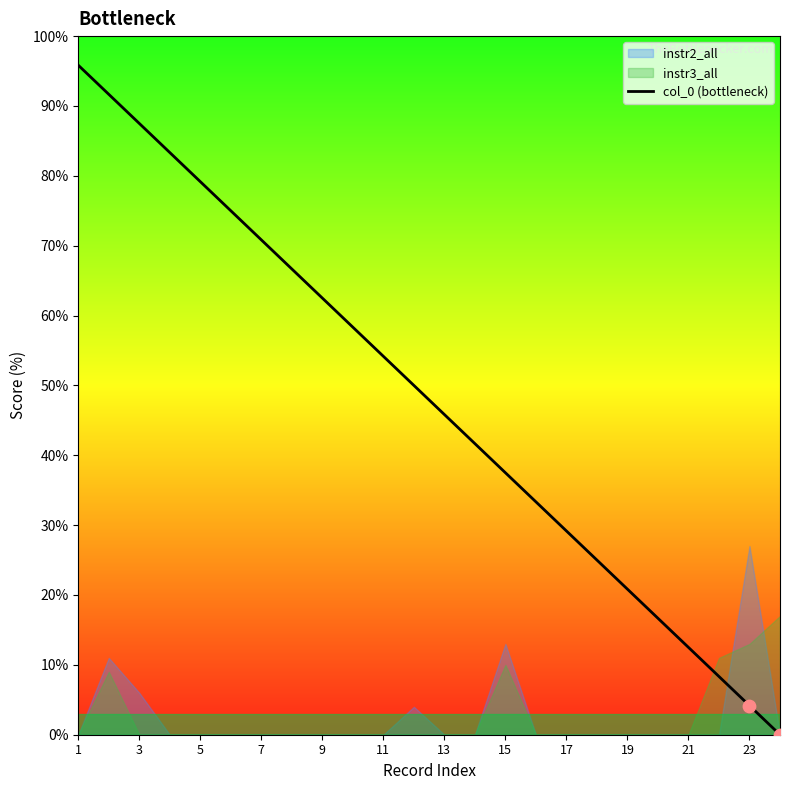

What is the change in value from 17 to 23?

-25.0